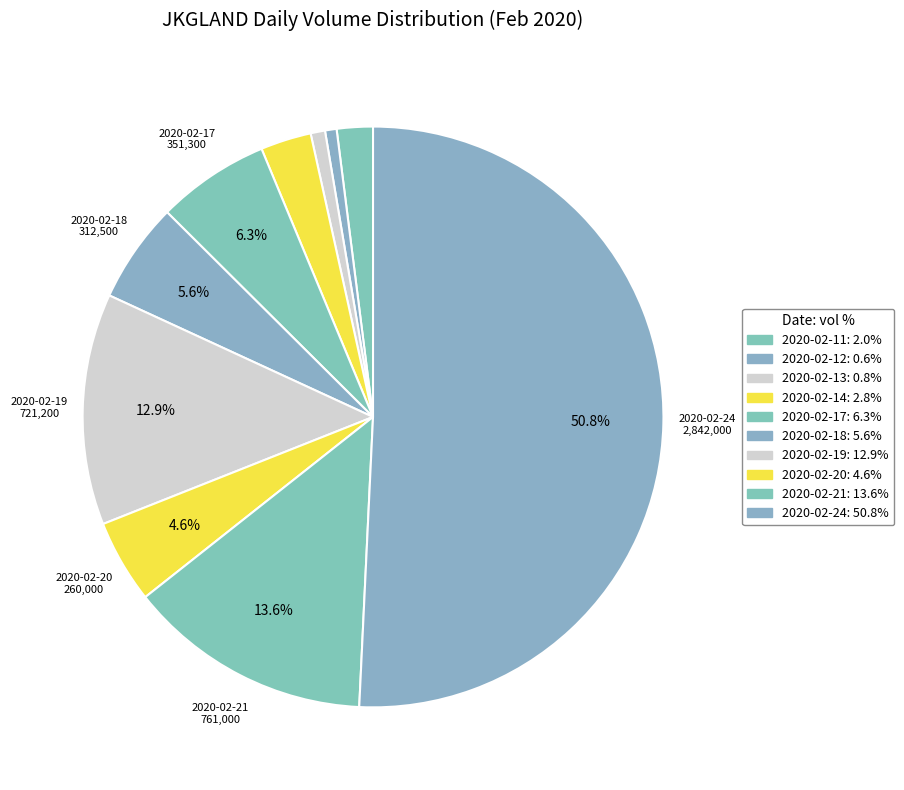

Count the number of slices in the pie.

10